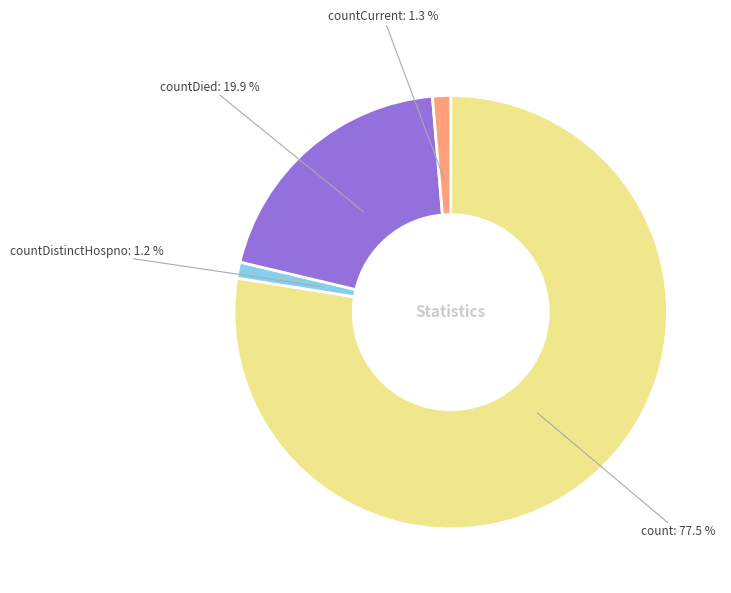

True or false: countCurrent accounts for 11% of the total.

False